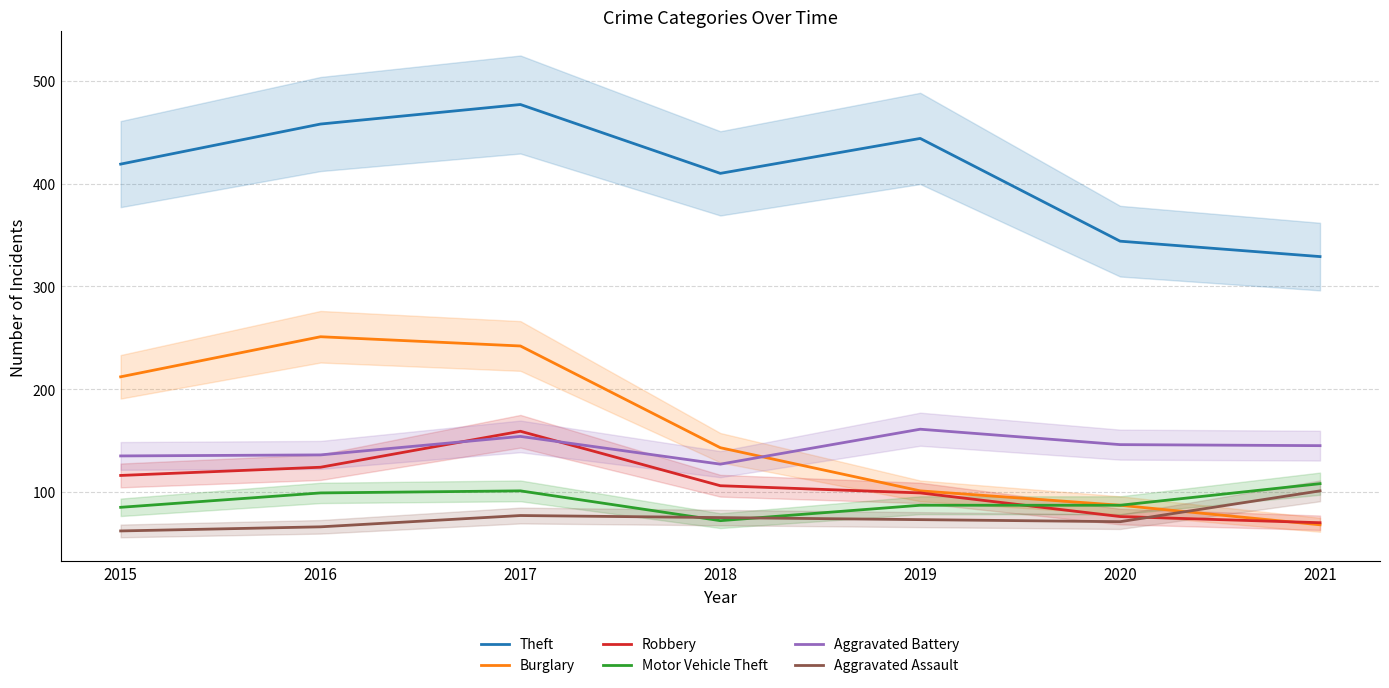

What is the minimum value for Burglary?

68